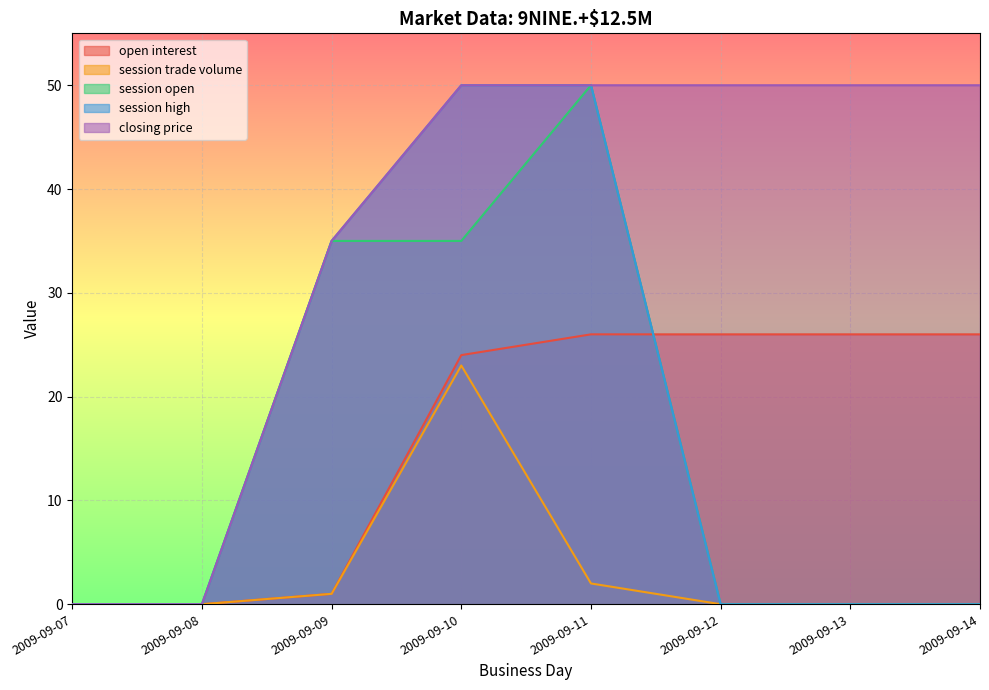

What are all the series names shown in the legend?

open interest, session trade volume, session open, session high, closing price